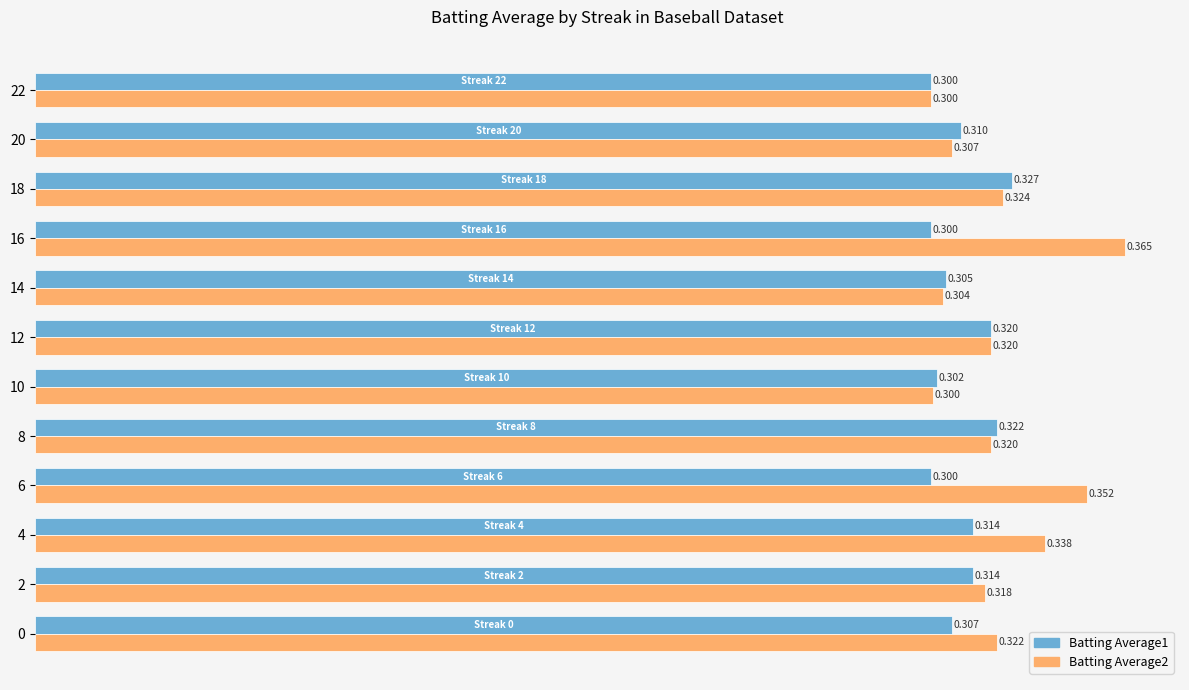

Is the value of Batting Average1 at 14 greater than the value of Batting Average2 at 0?

No